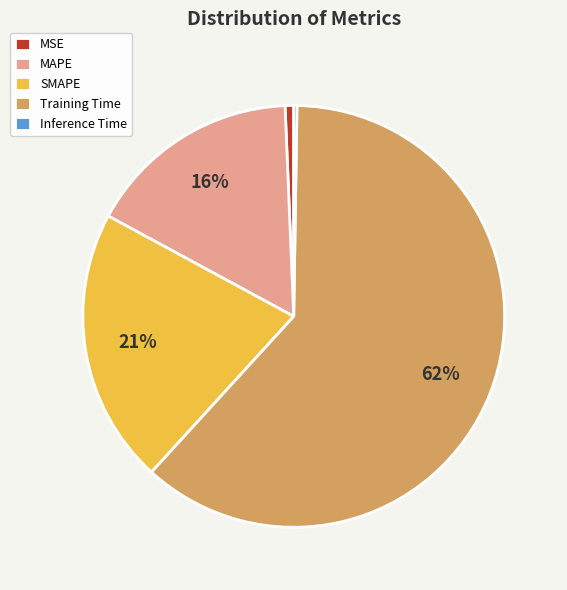

Which category has the biggest portion of the pie?

Training Time